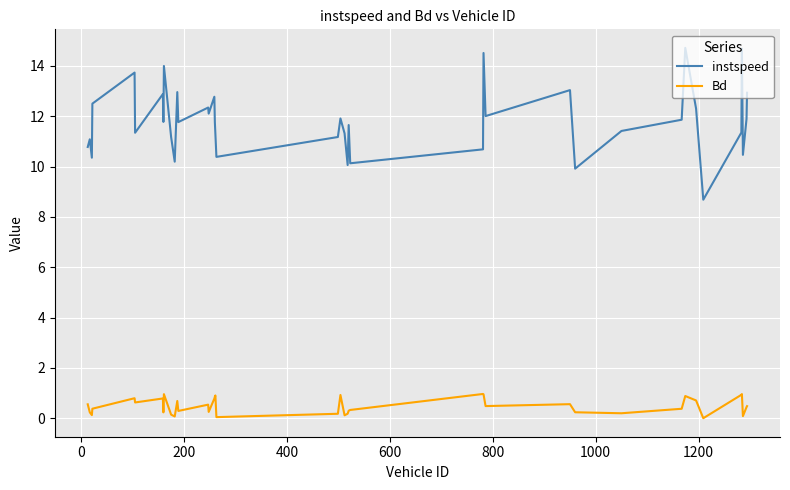

Which series has the widest spread of values?

instspeed